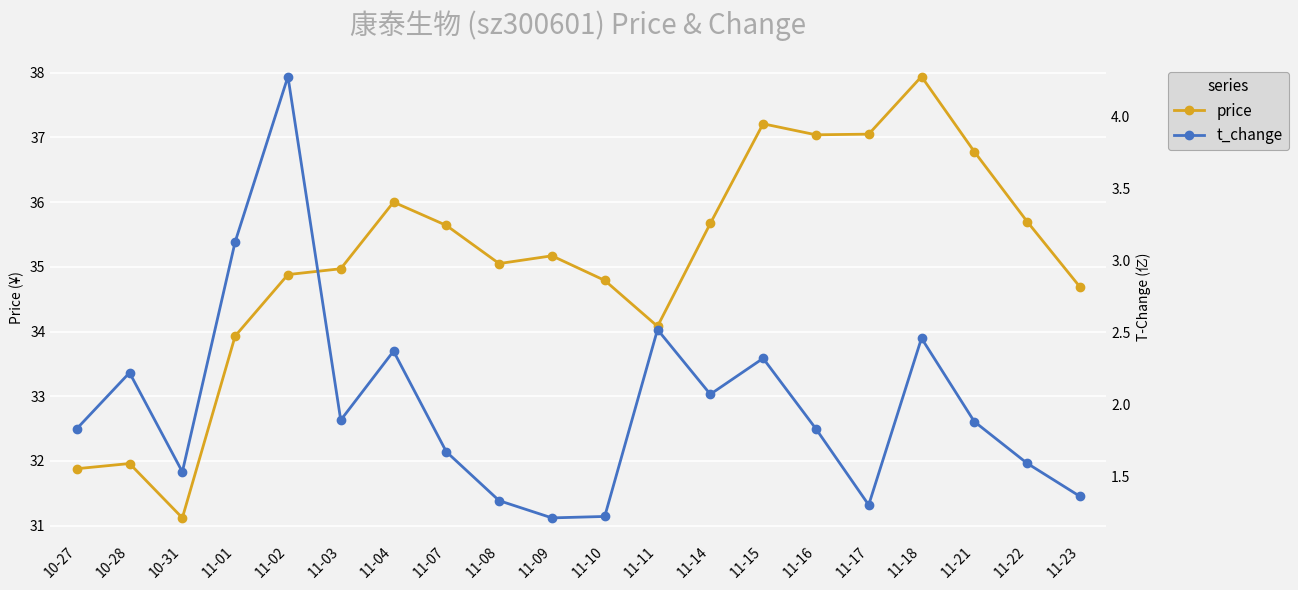

What are all the series names shown in the legend?

price, t_change